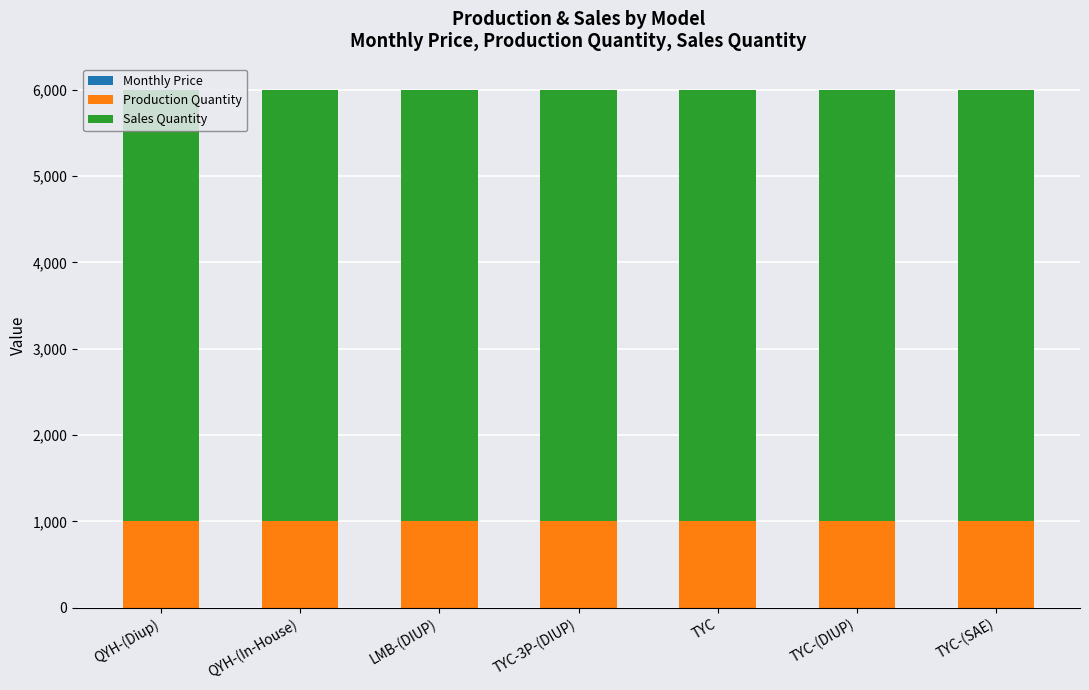

How many series are shown in this chart?

3